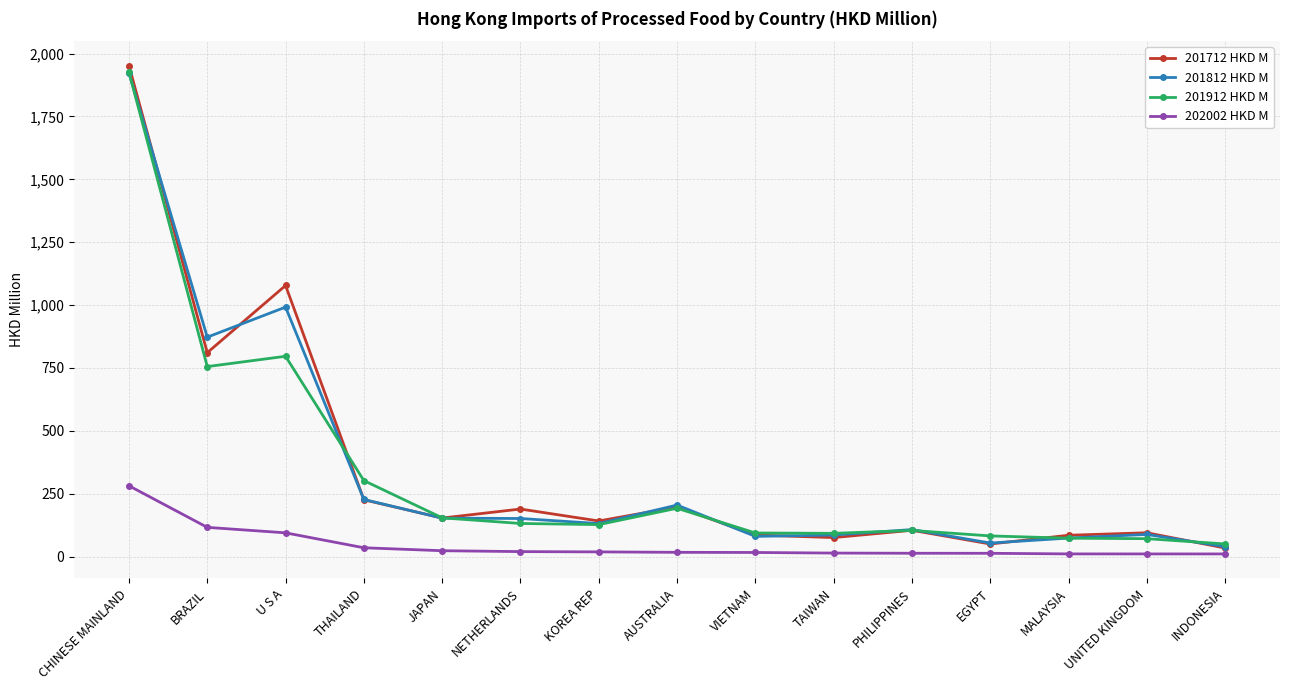

True or false: 201912 HKD M and 202002 HKD M intersect in this chart.

False